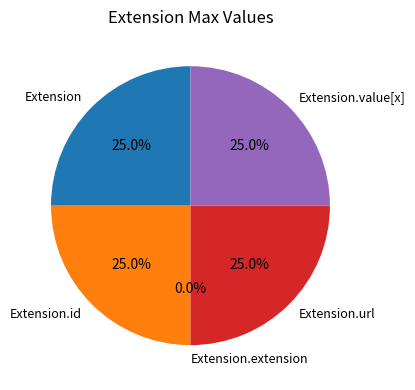

What is the smallest slice in the pie chart?

Extension.extension